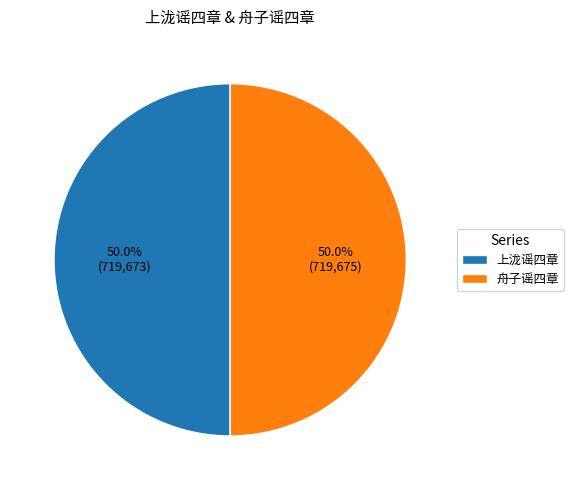

Approximately how many times larger is the value at 舟子谣四章 compared to 上泷谣四章?

1.0